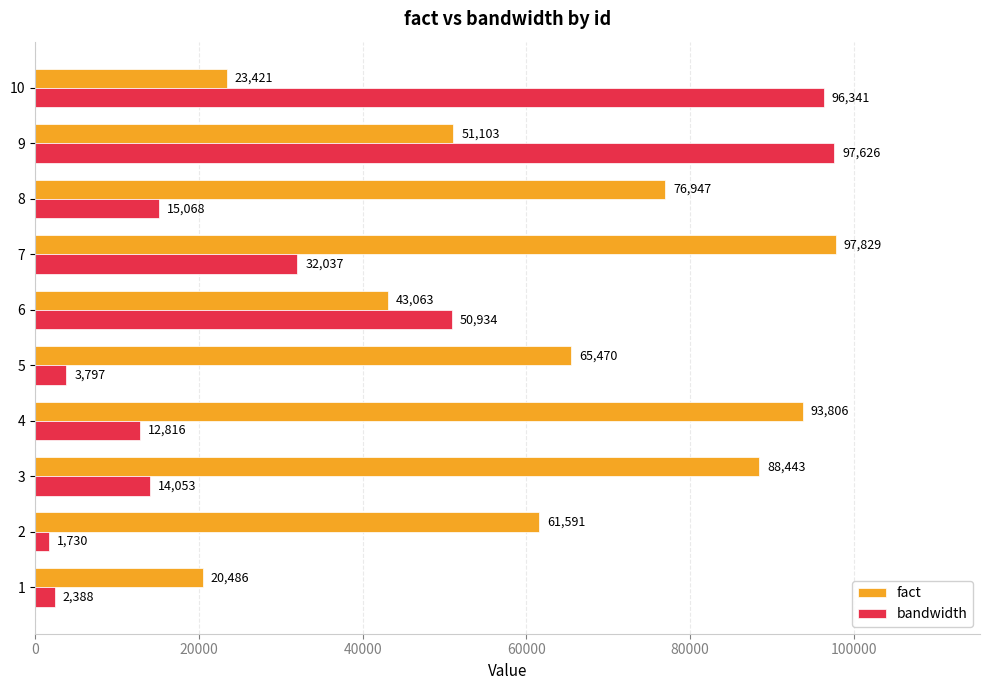

How many data points in fact are less than 65470?

5